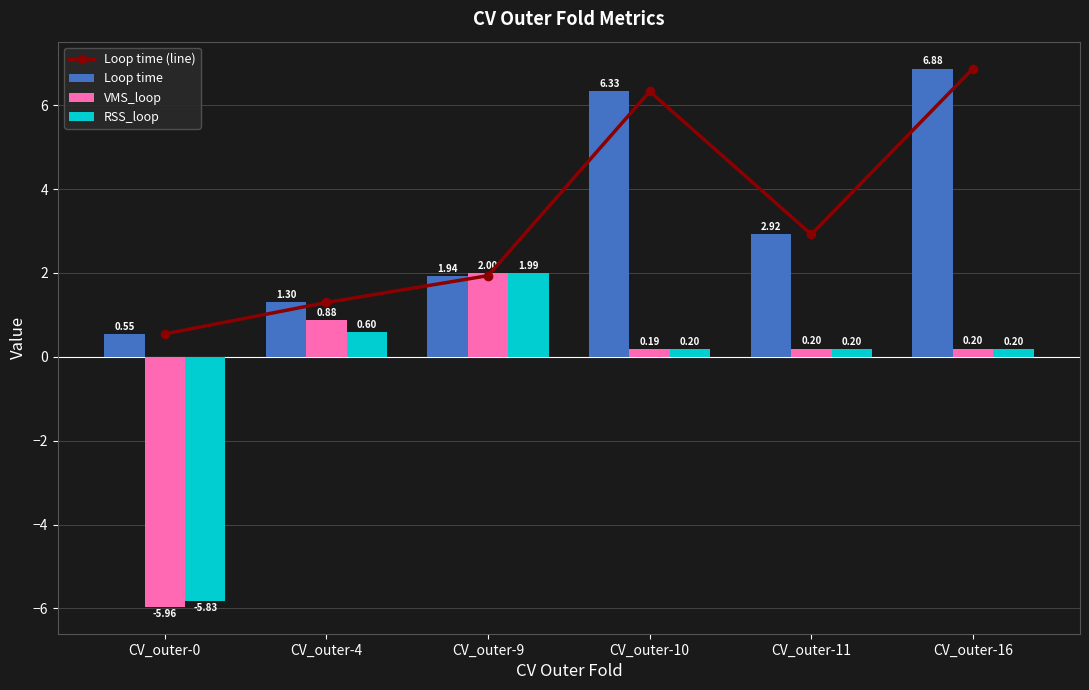

What is the difference between the second highest and minimum values in the VMS_loop series?

6.8